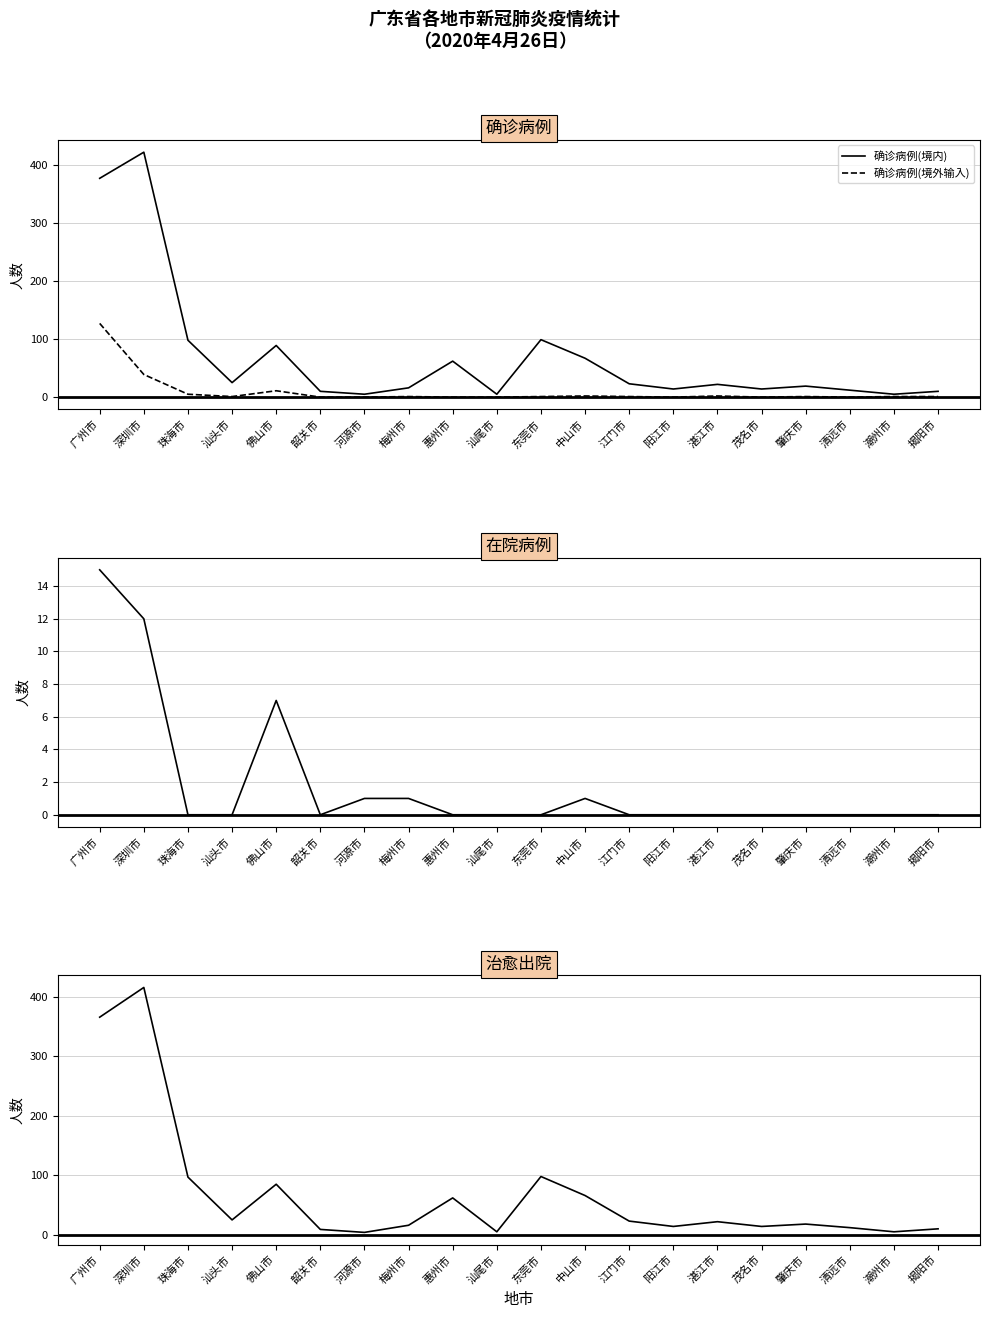

Where is 确诊病例(境外输入) nearest to the value 63?

深圳市